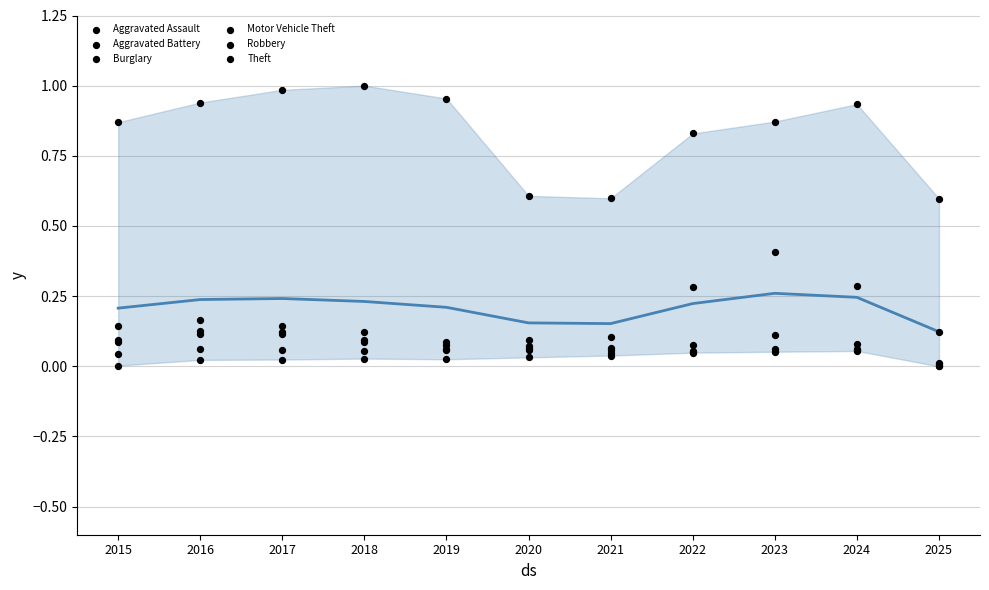

Which series has the largest total across all categories?

Theft